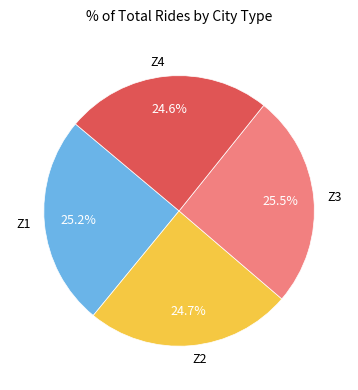

Is there a majority slice in this chart?

No